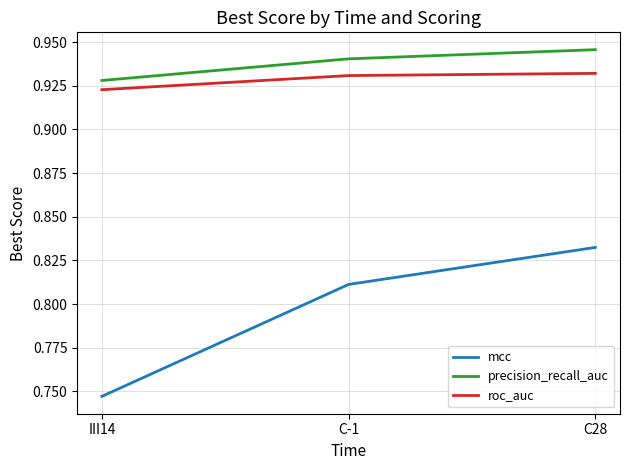

What are all the series names shown in the legend?

mcc, precision_recall_auc, roc_auc